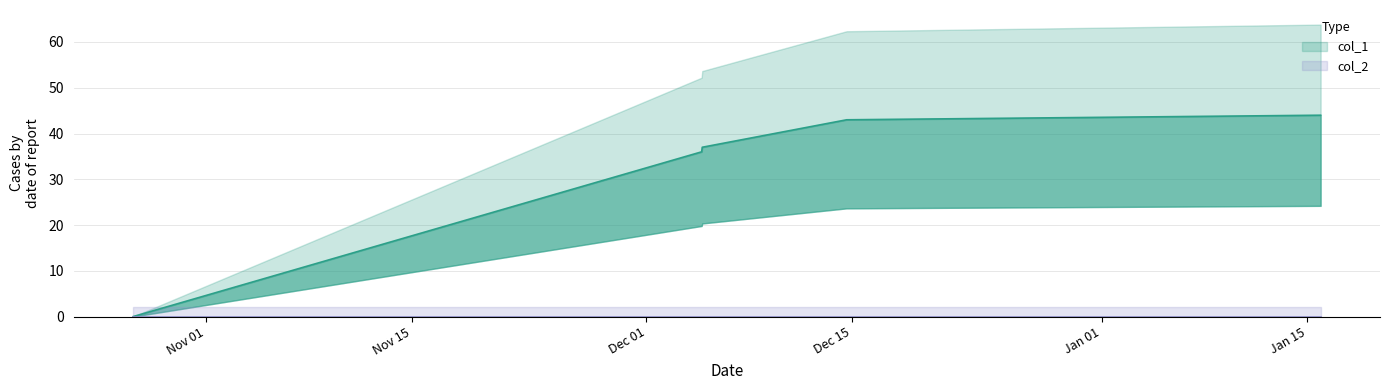

Reading right to left, list all the values displayed in this chart.

1610748674=44	1607958702=43	1607533810=40	1607108996=37	1607105413=36	1603759159=0